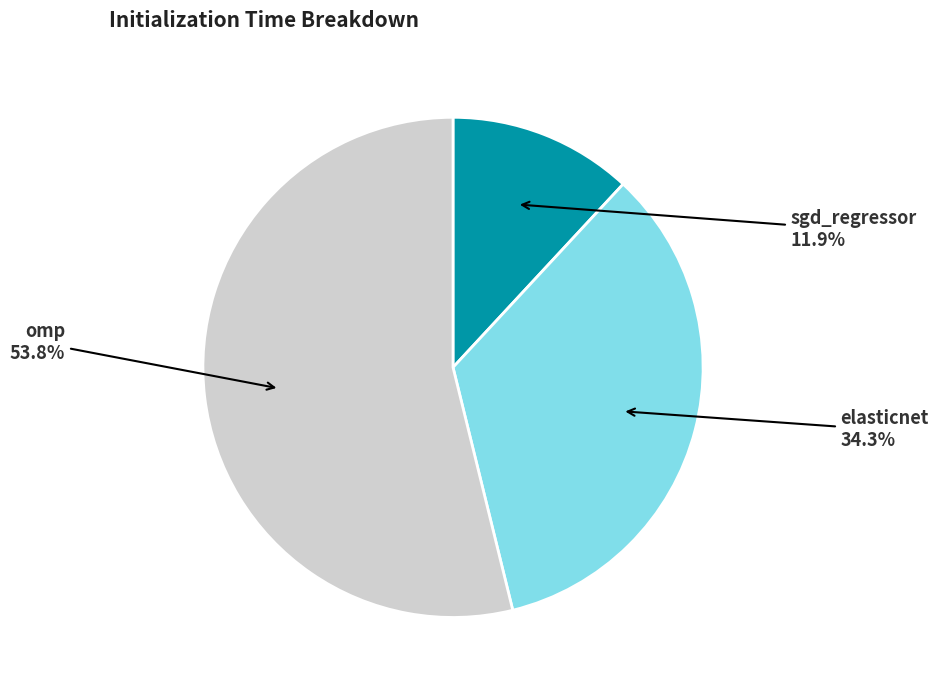

To the nearest percent, what is the difference between the omp and sgd_regressor slice percentages?

42%